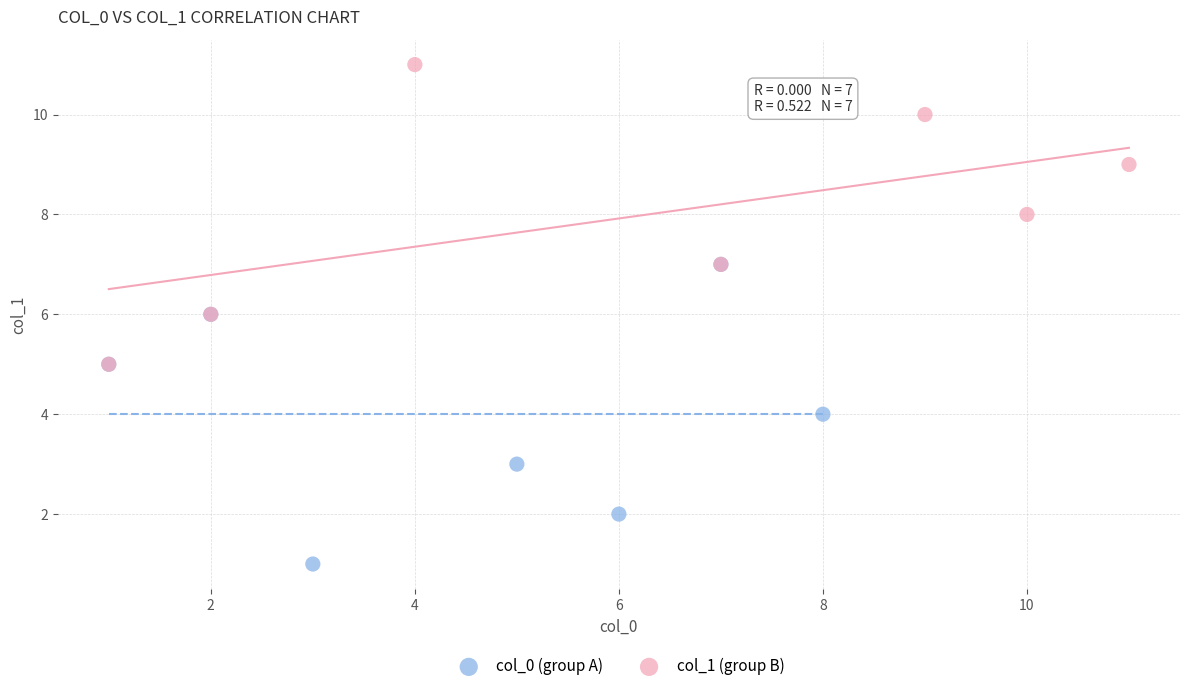

Which series reaches the maximum Y coordinate?

col_1 (group B)